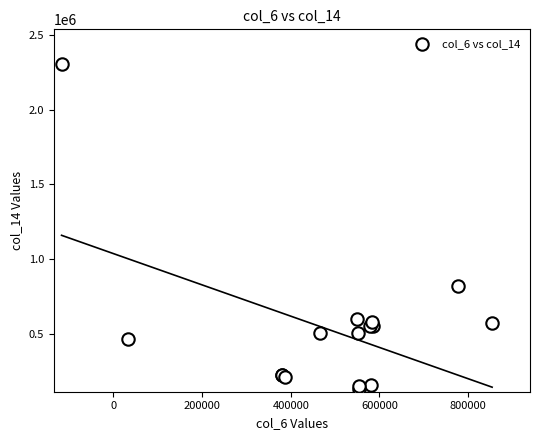

What Y value in the scatter plot is closest to 1219500?

823000